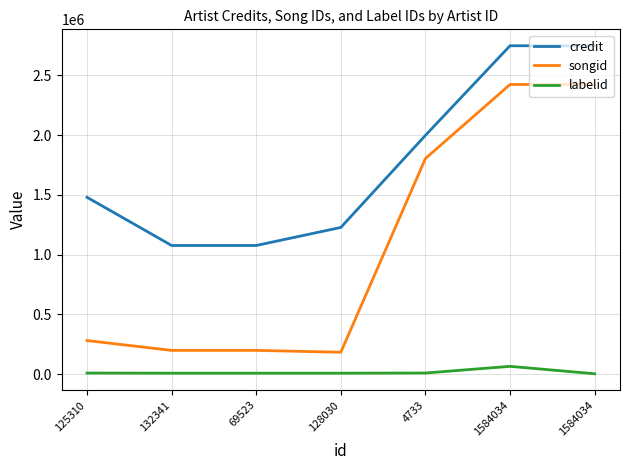

Does the chart have visible grid lines?

Yes